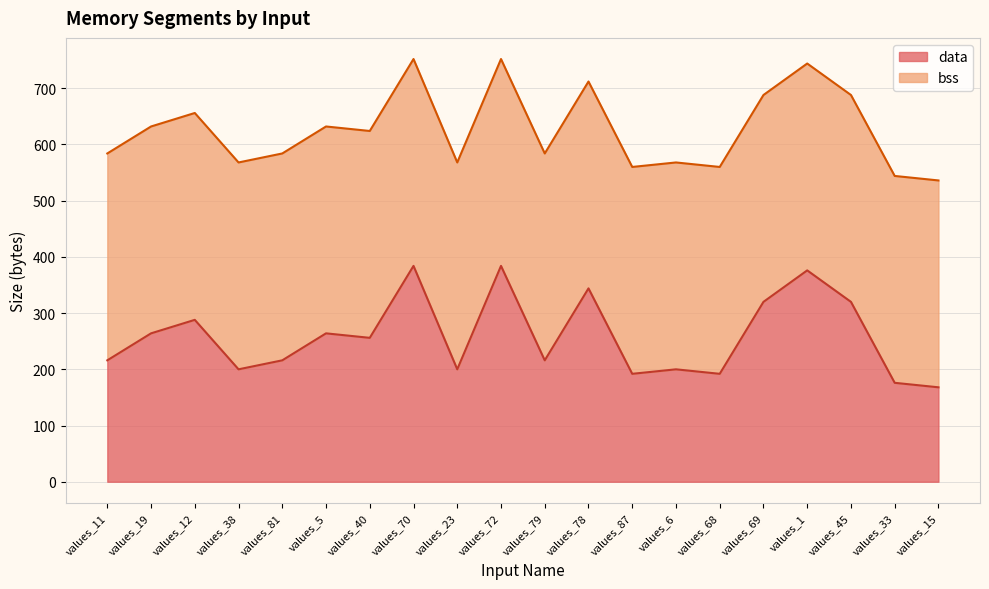

How many interior local peaks (higher than both neighbors) does the data have?

7